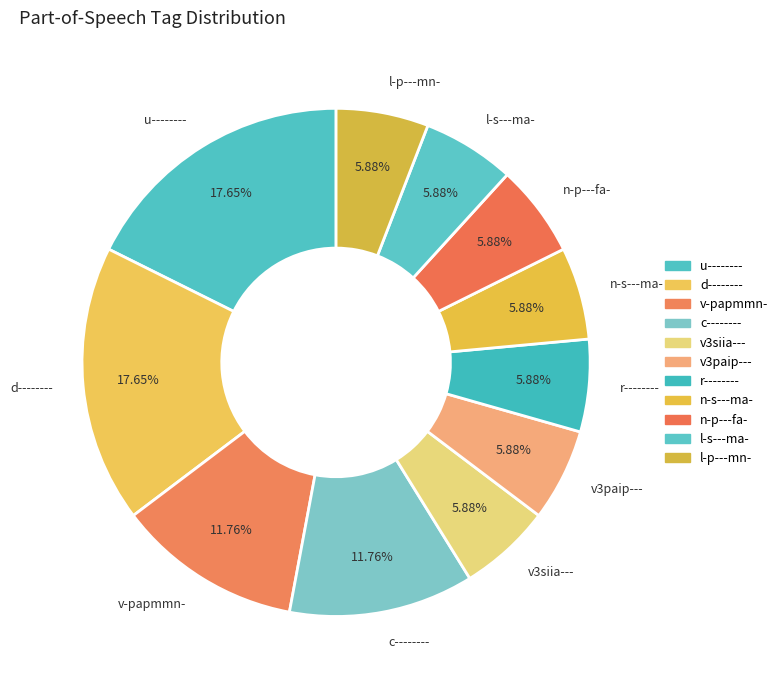

Do n-s---ma- and v3siia--- together represent more than half of the pie?

No